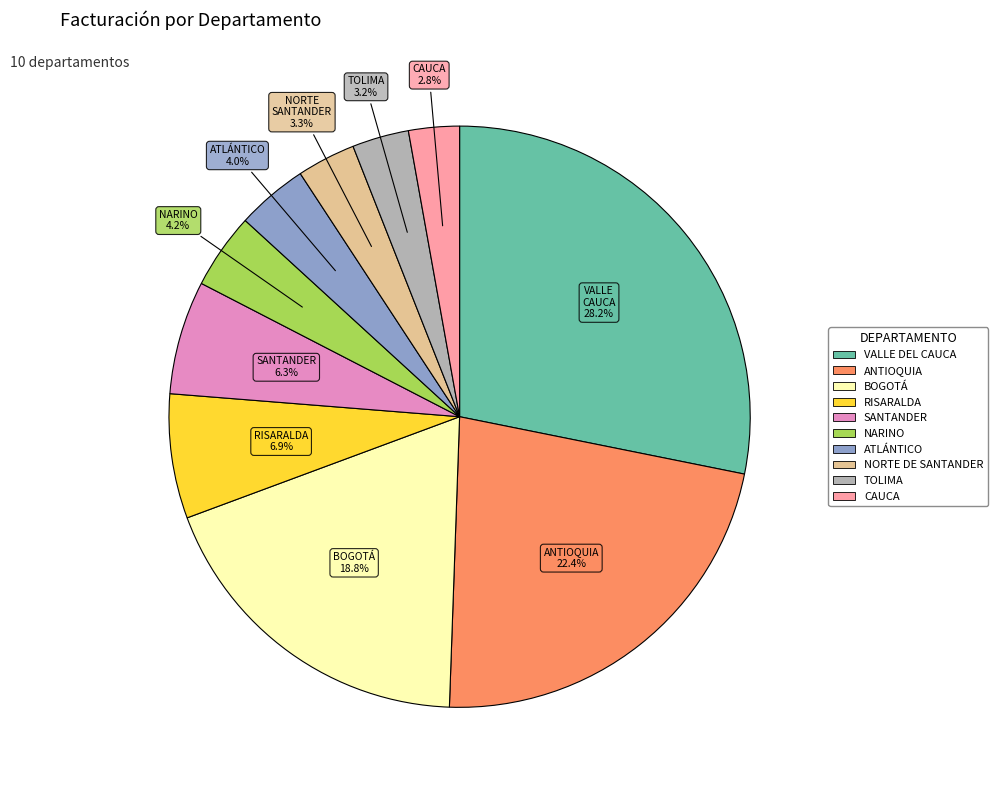

Count the number of slices in the pie.

10